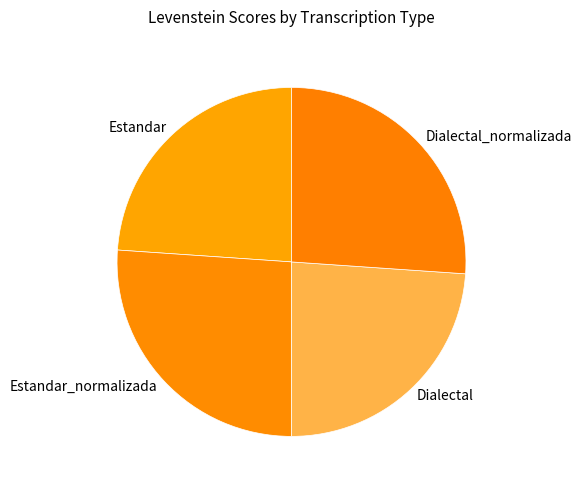

Does any single category account for the majority?

No